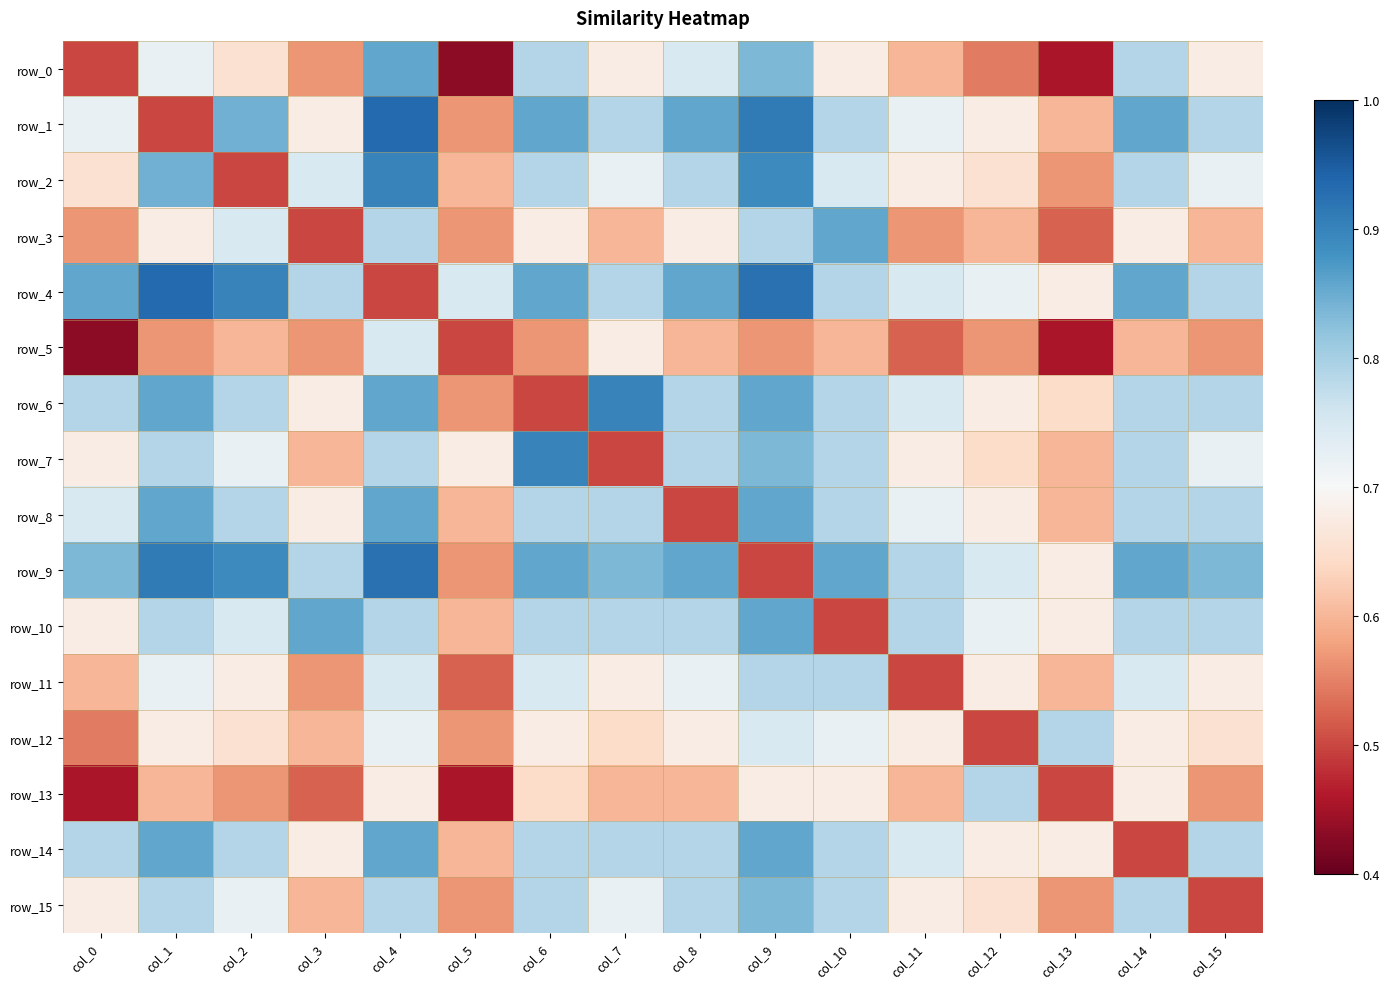

The row_7 series shows 1.2 at col_15. True or false?

False